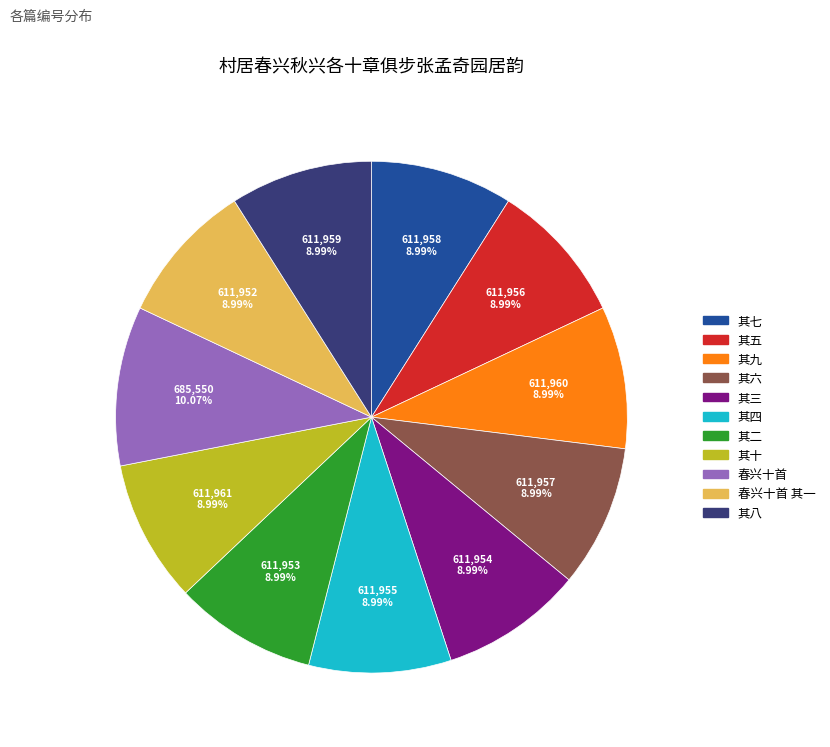

Is there any slice that represents more than half of the pie?

No